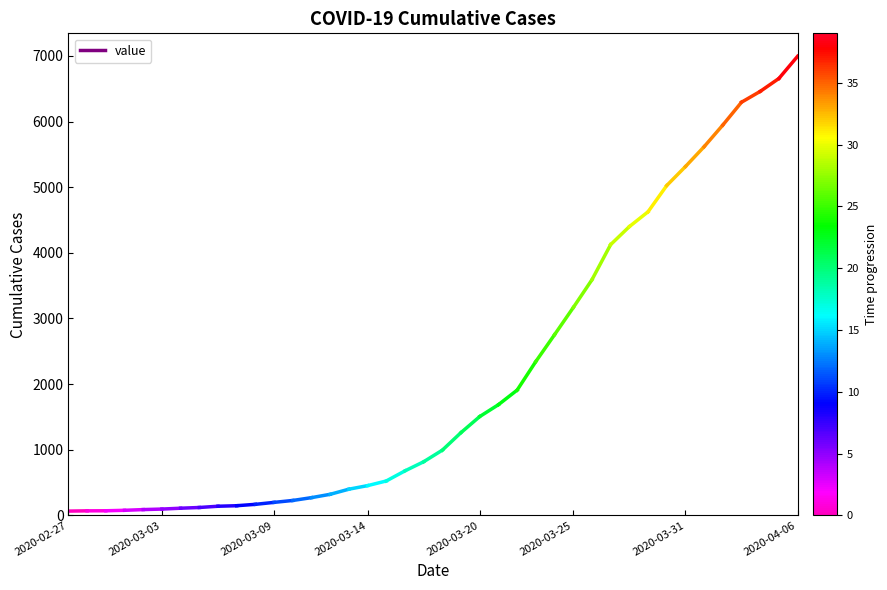

How many lines are shown in the chart?

1